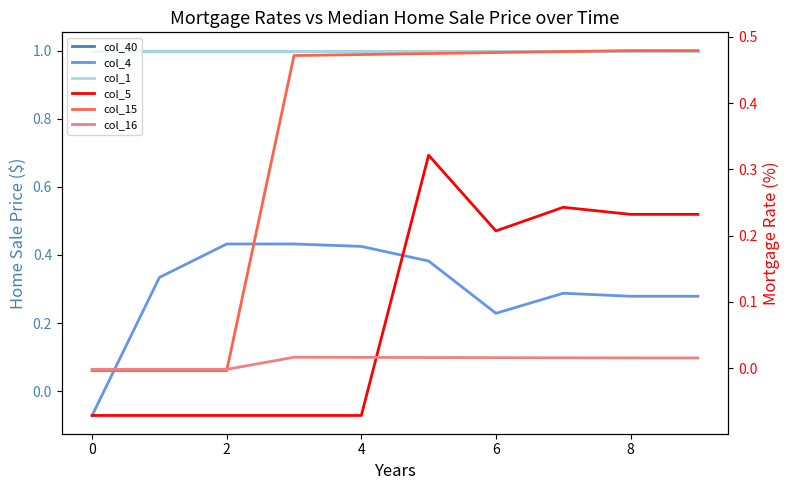

Count the col_5 values in the range 0 to 1.

5